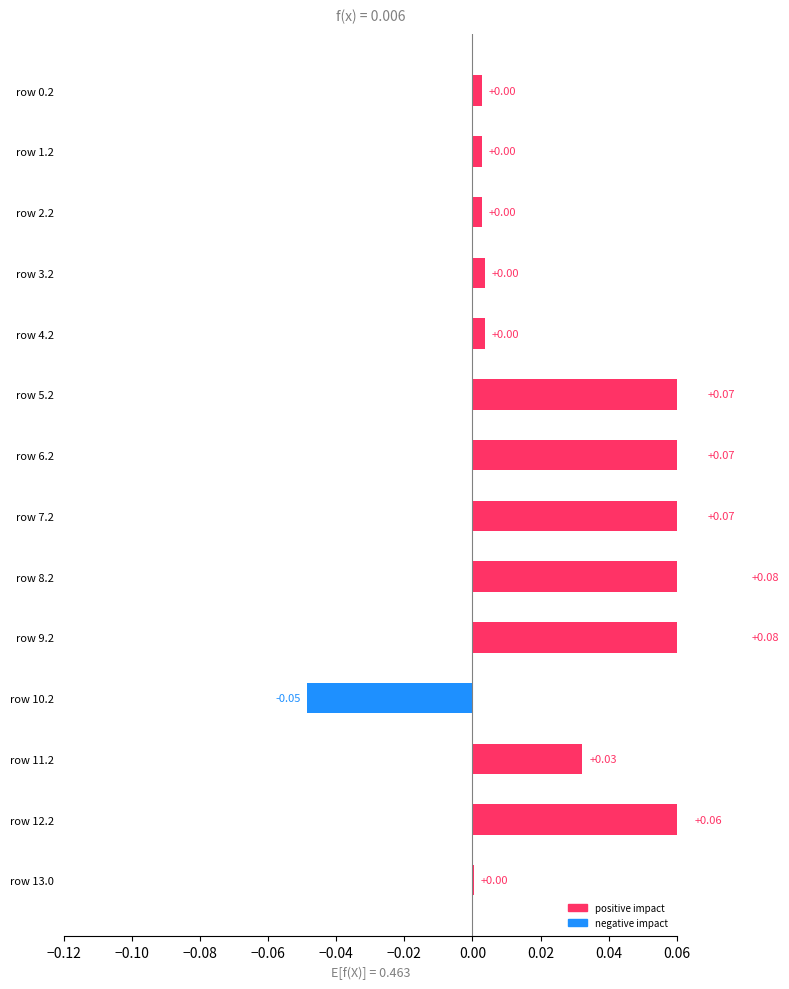

How many data points are less than 0?

1